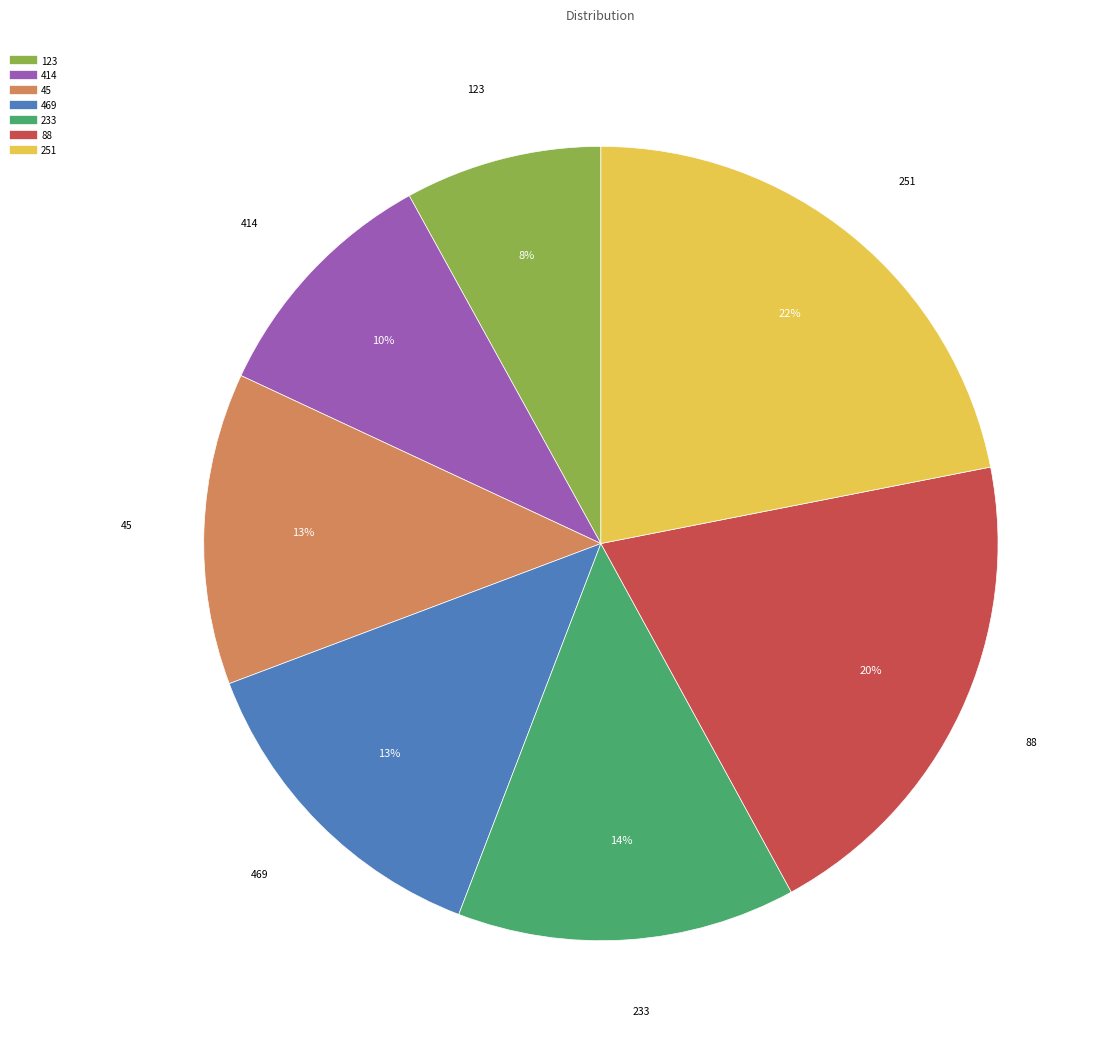

Which category has the biggest portion of the pie?

251